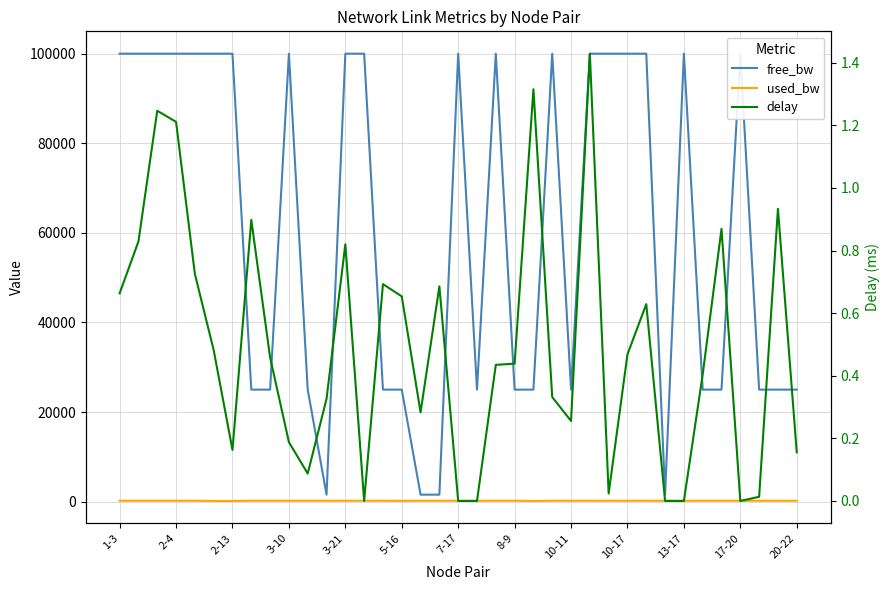

In free_bw, how many points are lower than both neighbors (excluding endpoints)?

7